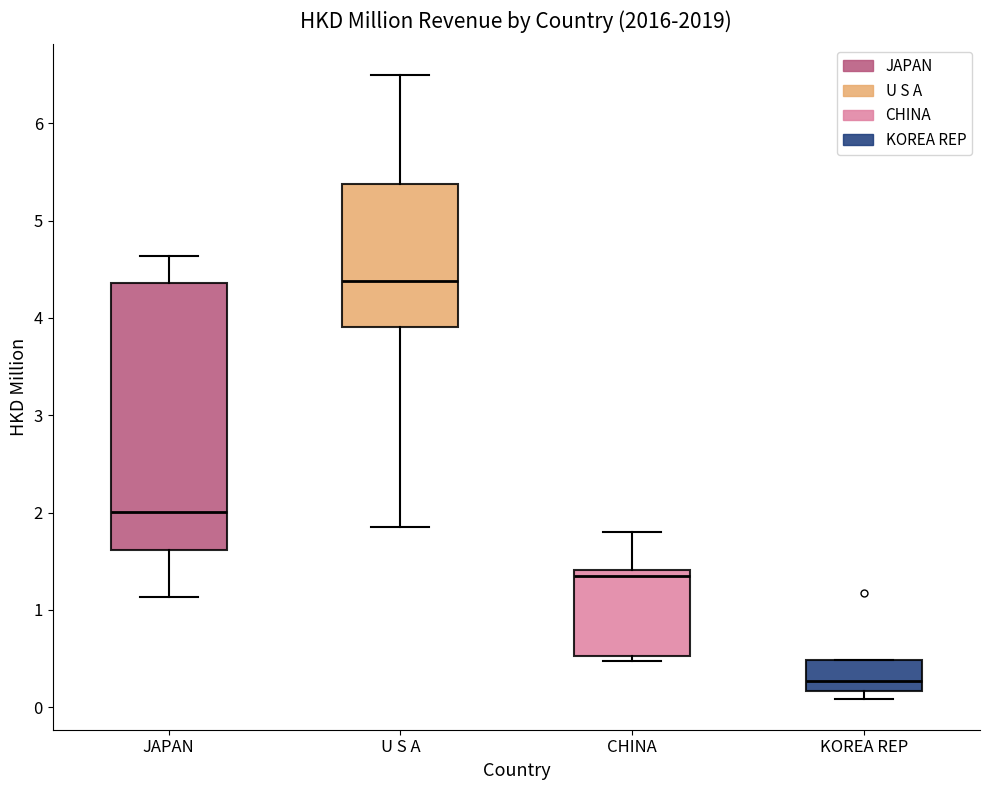

Which box has the lowest median line?

KOREA REP